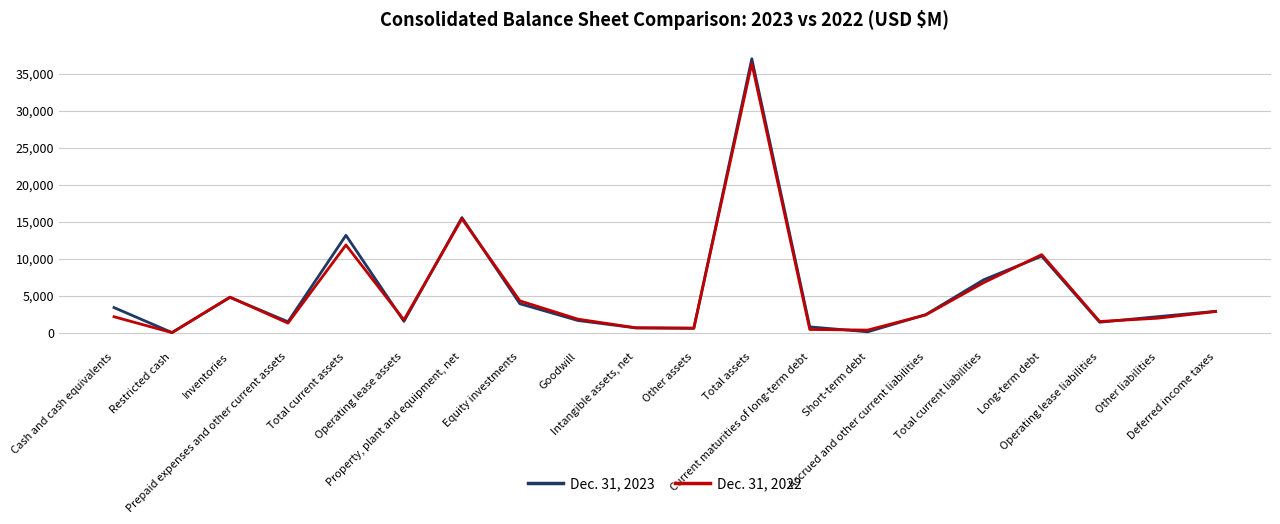

What is the greatest value displayed?

37000